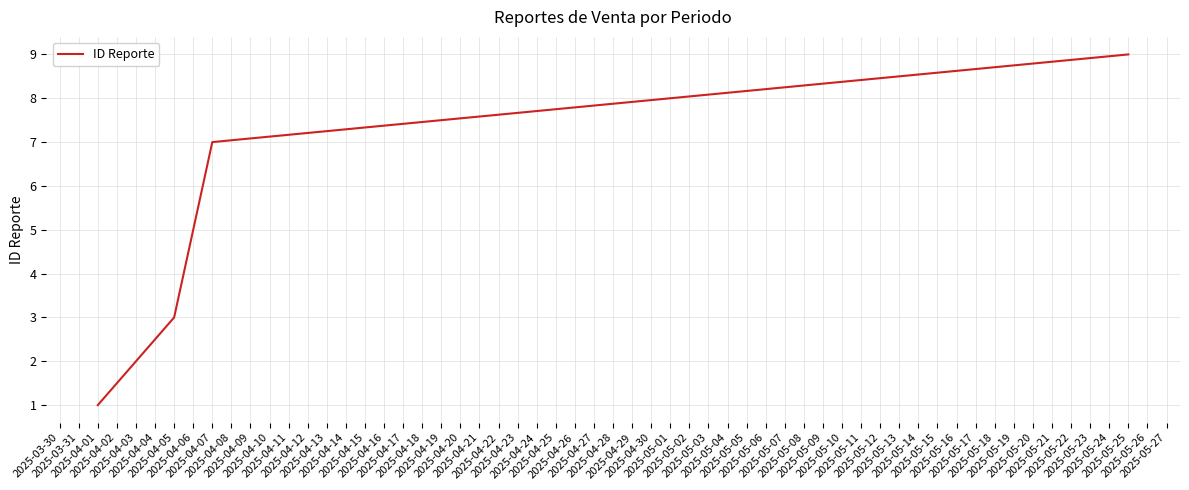

Reading left to right, what are all the values shown in this chart?

1	3	7	9